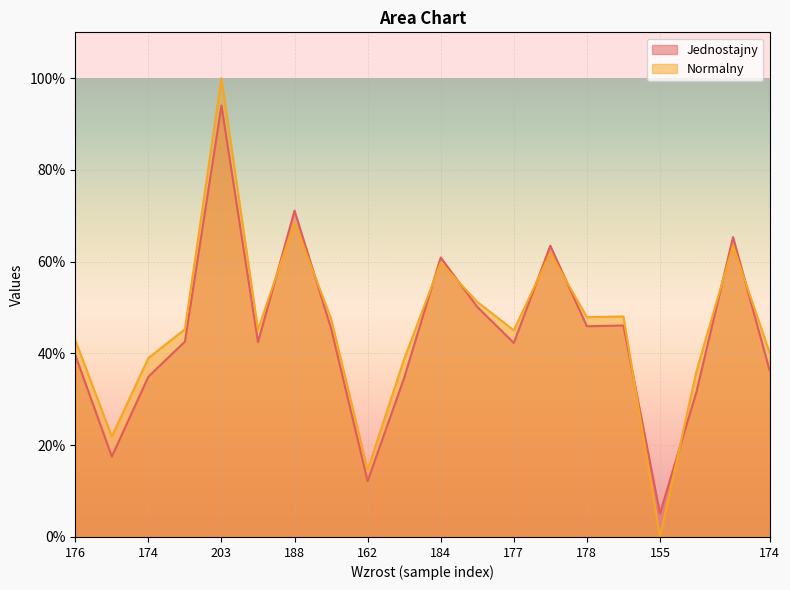

What value does the Jednostajny series have at 174?

0.3